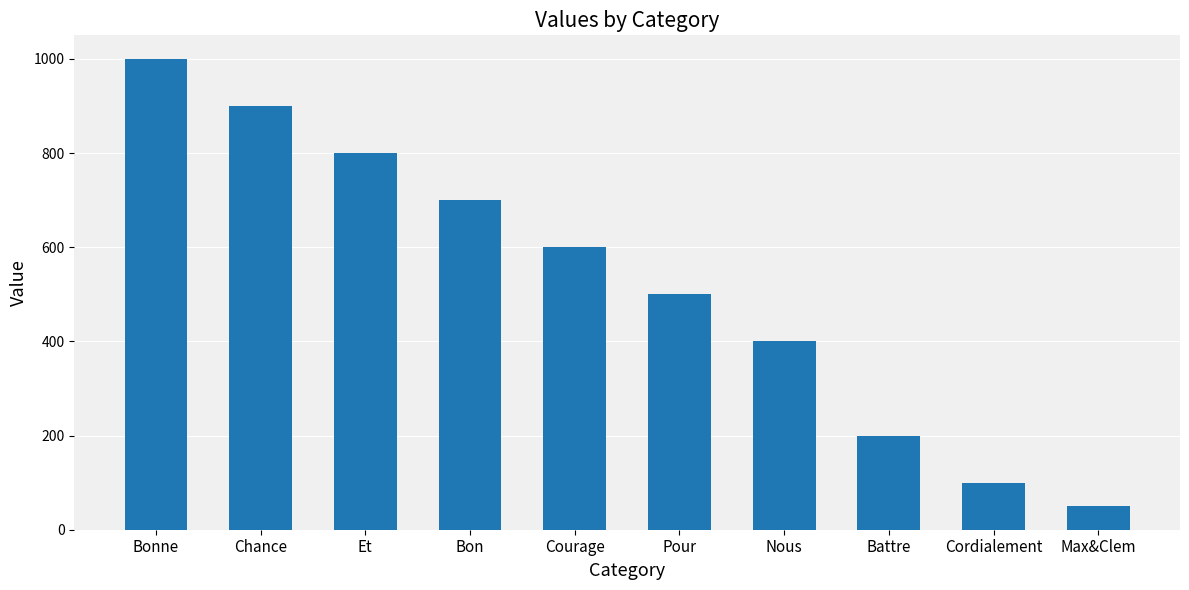

Is it true that the value at Chance is 900?

True